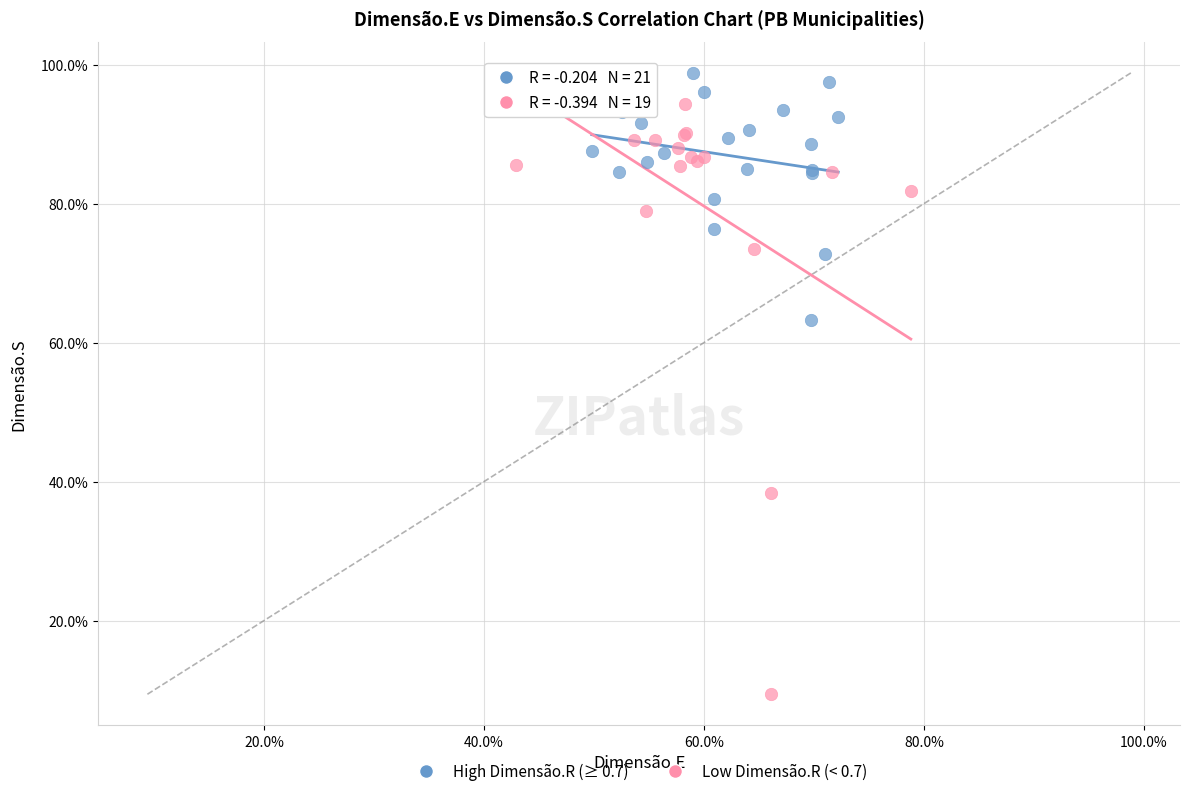

What are all the series names shown in the legend?

High Dimensão.R (≥ 0.7), Low Dimensão.R (< 0.7)